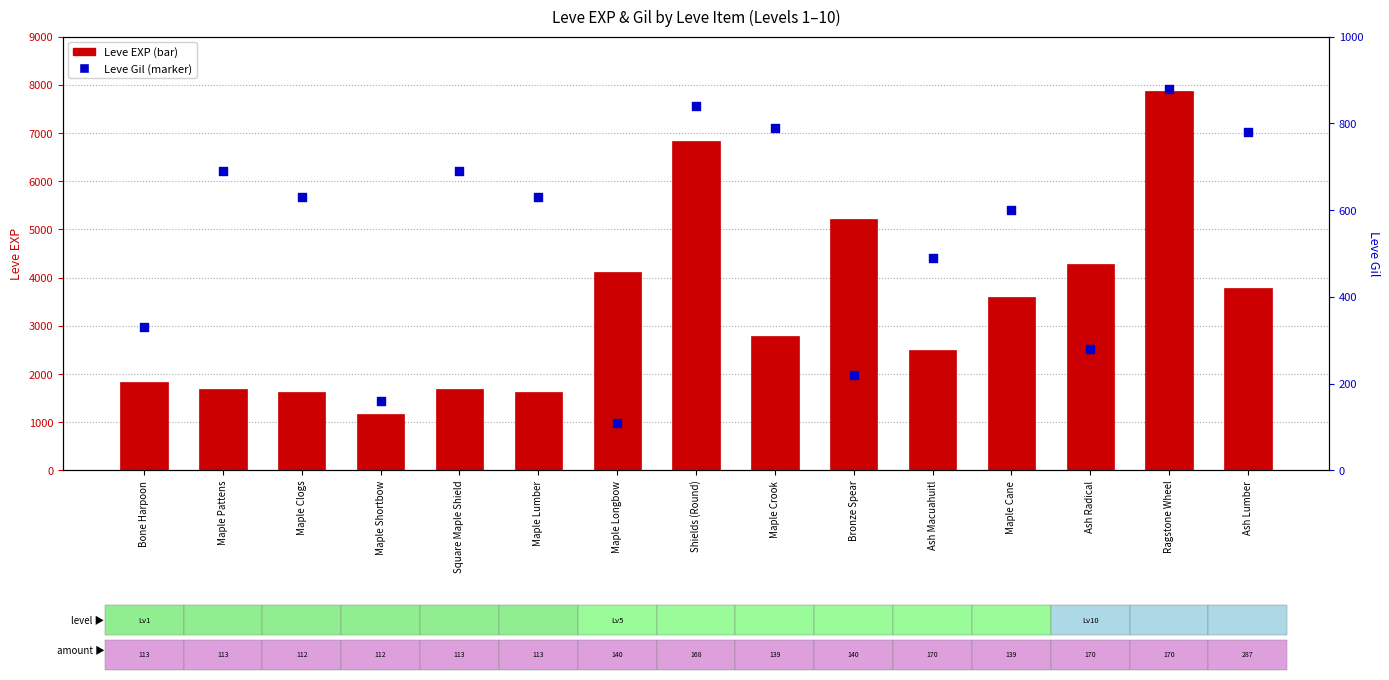

What are all the series names shown in the legend?

Leve EXP, Leve Gil